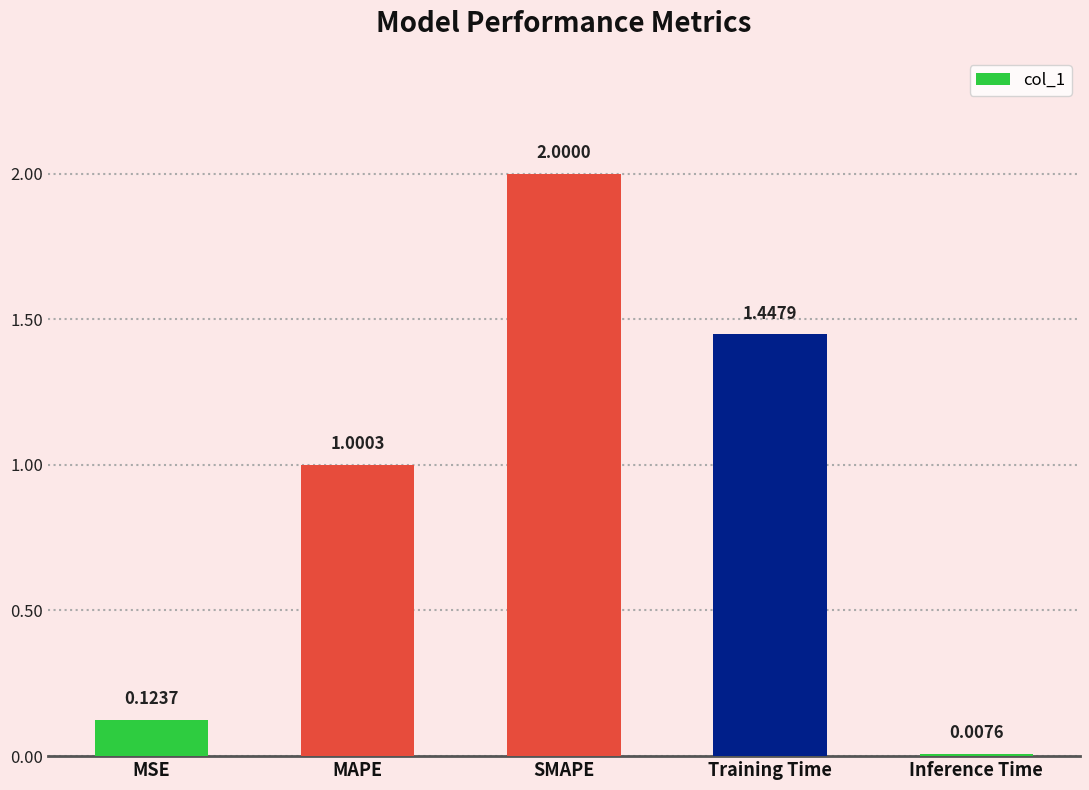

Is it true that the value at Training Time is 2.6?

False